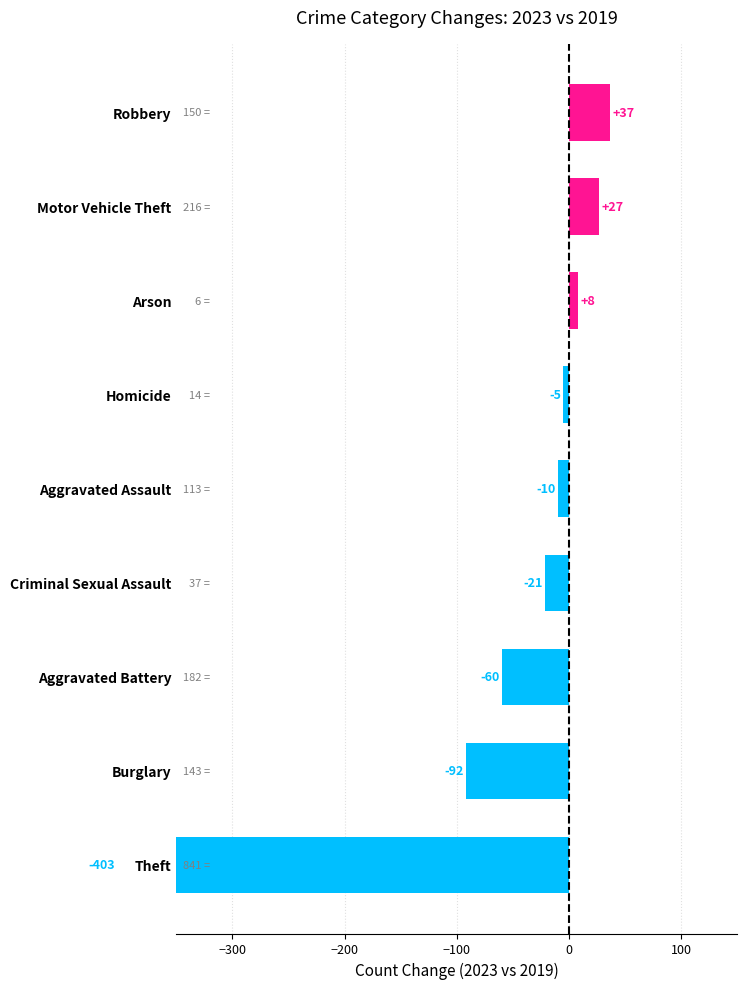

How many values exceed -10?

4